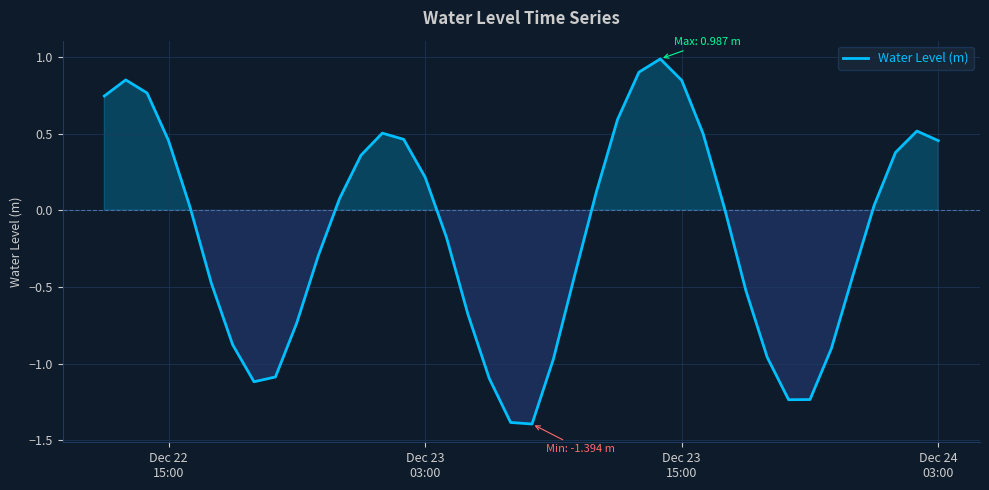

What is the difference between the maximum and minimum values?

2.4